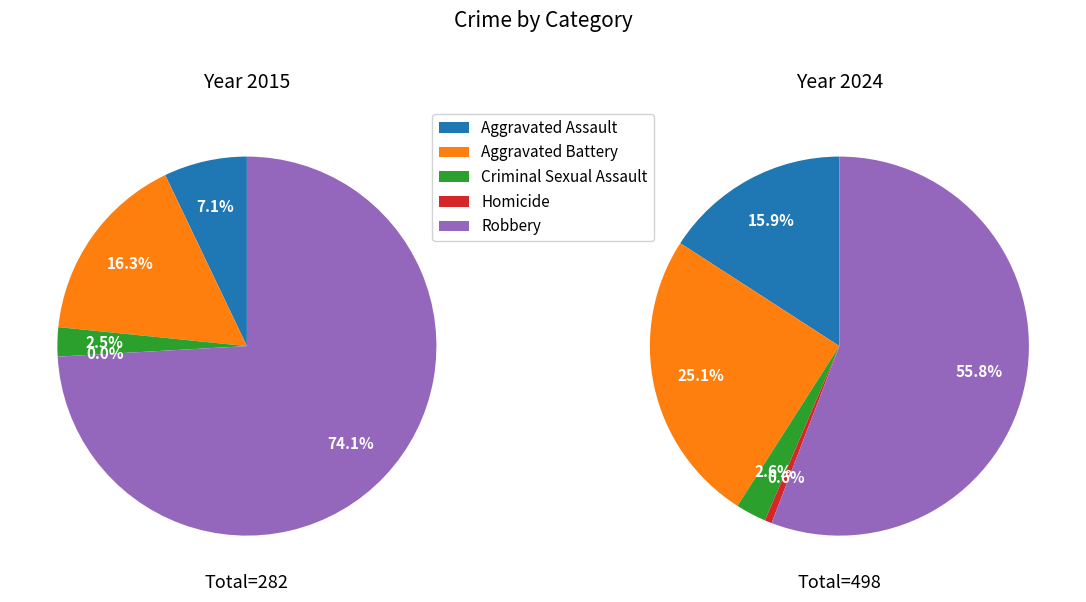

Is there any slice that represents more than half of the pie?

Yes